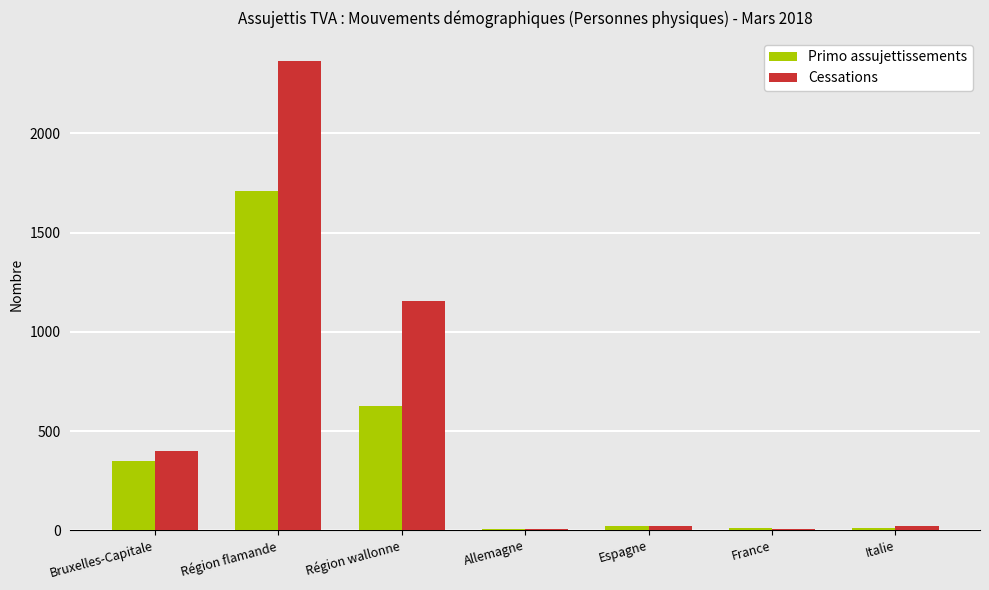

Is it true that Primo assujettissements equals 626 at Région wallonne?

True